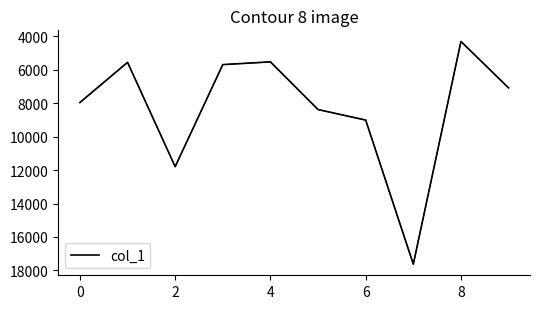

What is the difference between the maximum and minimum values?

13315